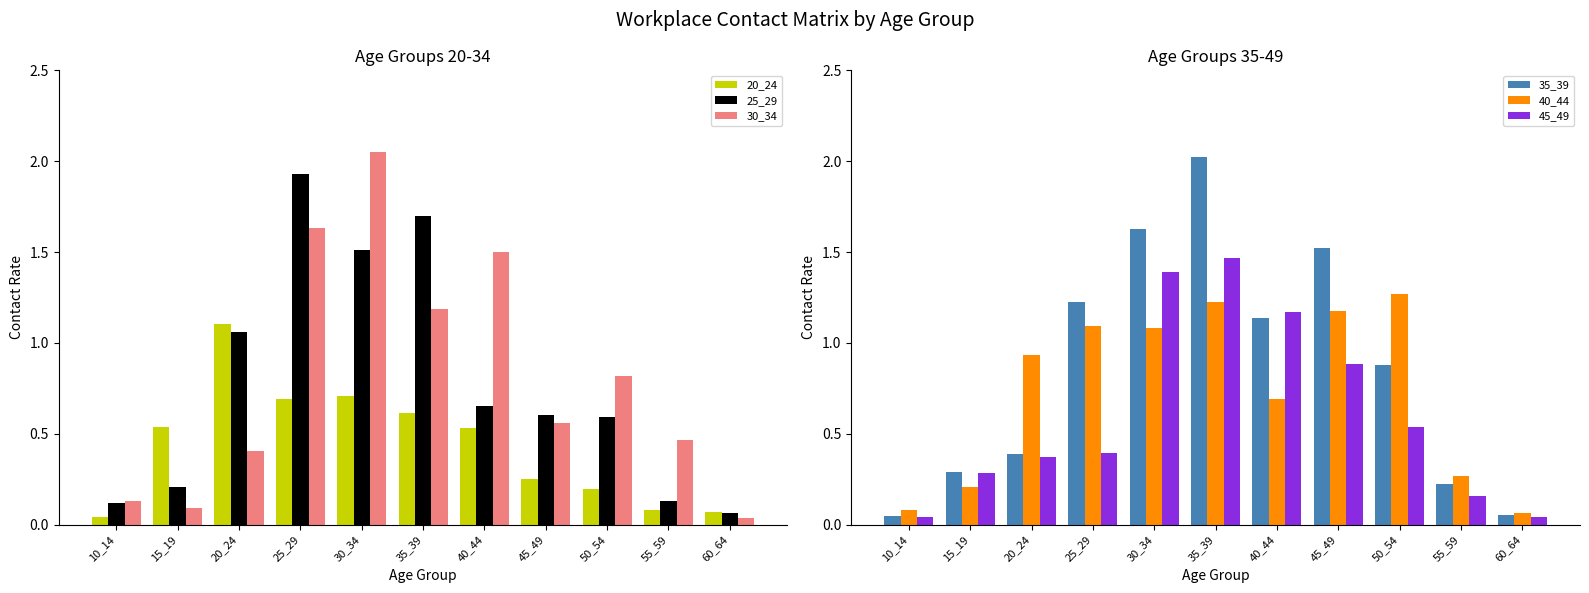

Reading left to right, what are all the values shown in this chart?

20_24: 10_14=0.0	15_19=0.5	20_24=1.1	25_29=0.7	30_34=0.7	35_39=0.6	40_44=0.5	45_49=0.3	50_54=0.2	55_59=0.1	60_64=0.1
25_29: 10_14=0.1	15_19=0.2	20_24=1.1	25_29=1.9	30_34=1.5	35_39=1.7	40_44=0.7	45_49=0.6	50_54=0.6	55_59=0.1	60_64=0.1
30_34: 10_14=0.1	15_19=0.1	20_24=0.4	25_29=1.6	30_34=2.0	35_39=1.2	40_44=1.5	45_49=0.6	50_54=0.8	55_59=0.5	60_64=0.0
35_39: 10_14=0.0	15_19=0.3	20_24=0.4	25_29=1.2	30_34=1.6	35_39=2.0	40_44=1.1	45_49=1.5	50_54=0.9	55_59=0.2	60_64=0.1
40_44: 10_14=0.1	15_19=0.2	20_24=0.9	25_29=1.1	30_34=1.1	35_39=1.2	40_44=0.7	45_49=1.2	50_54=1.3	55_59=0.3	60_64=0.1
45_49: 10_14=0.0	15_19=0.3	20_24=0.4	25_29=0.4	30_34=1.4	35_39=1.5	40_44=1.2	45_49=0.9	50_54=0.5	55_59=0.2	60_64=0.0